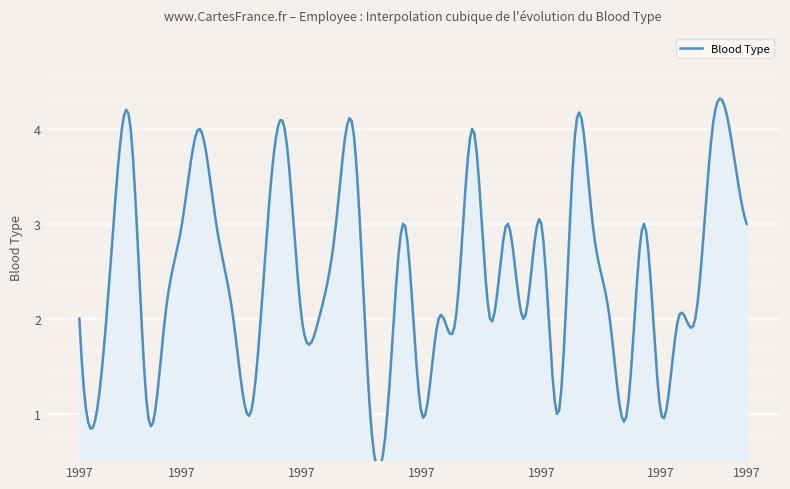

What is the difference between the maximum and minimum values?

3